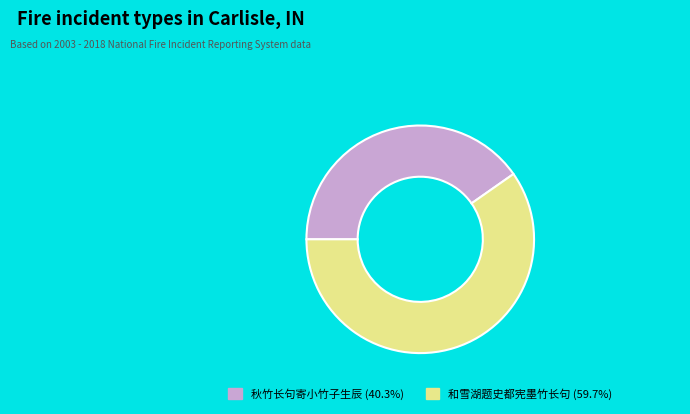

Combined, do 秋竹长句寄小竹子生辰 (40.3%) and 和雪湖题史都宪墨竹长句 (59.7%) account for over 50%?

Yes